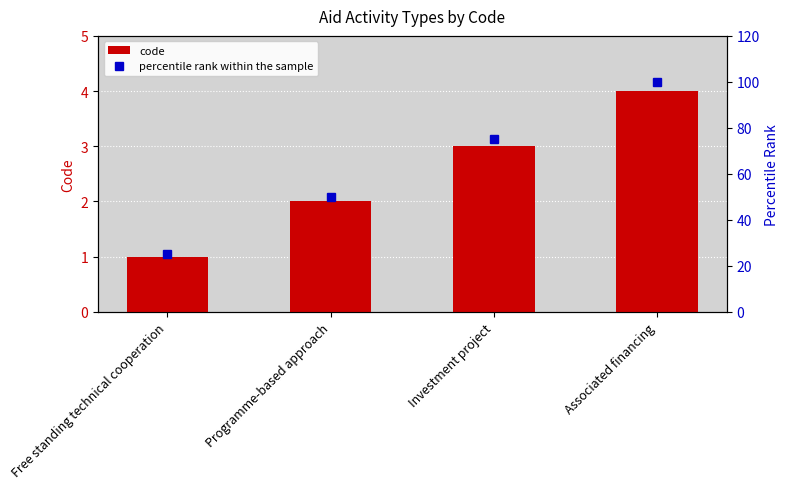

What is the difference between the code values at Programme-based approach and Investment project?

1